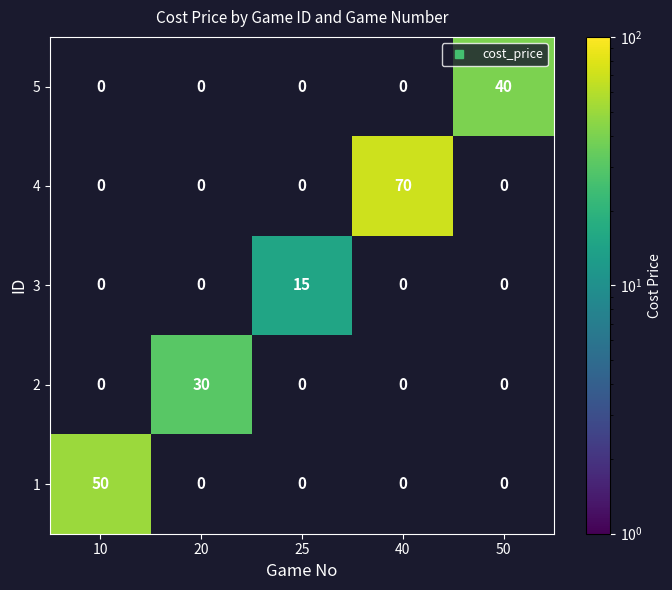

Is the value of 2 at 25 greater than the value of 1 at 10?

No